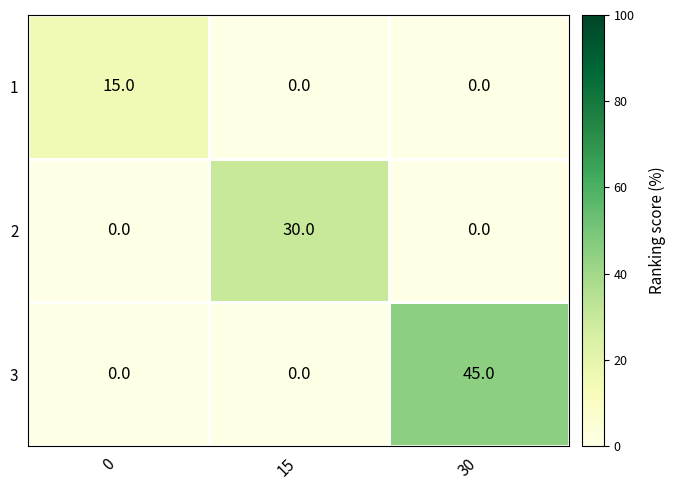

What is the maximum value shown in the chart?

45